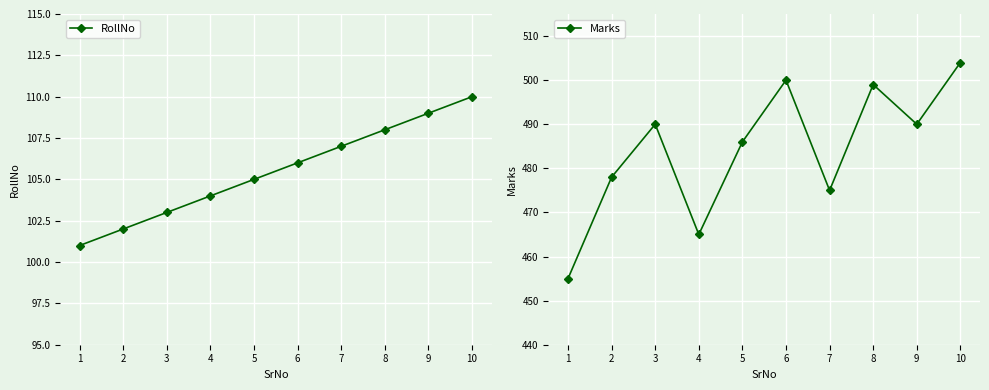

The RollNo series shows 109 at 9. True or false?

True